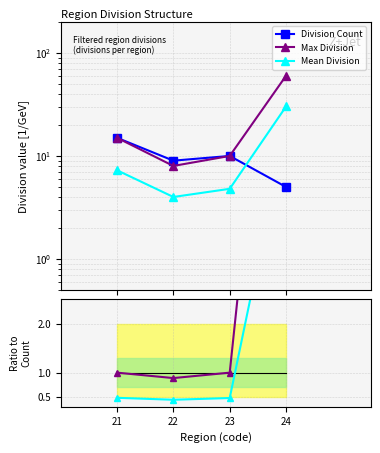

Which series has the widest spread of values?

Max Division